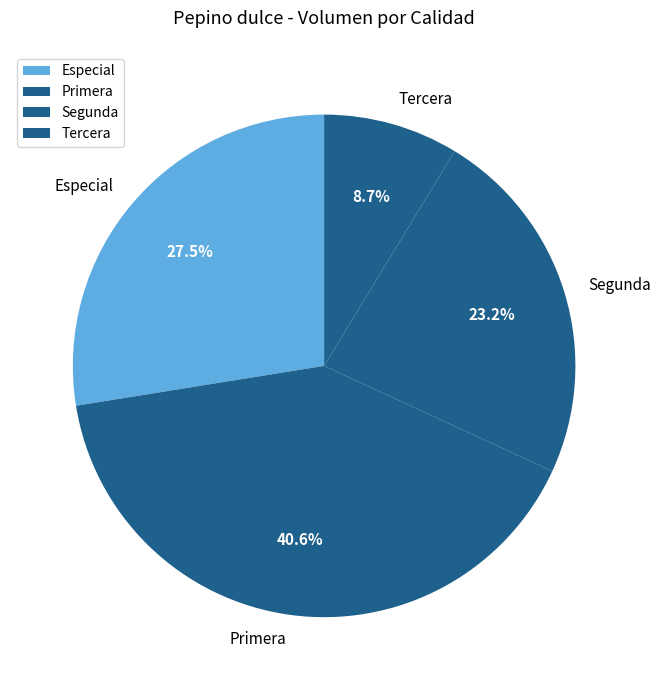

Approximately how many times larger is the value at Primera compared to Especial?

1.5